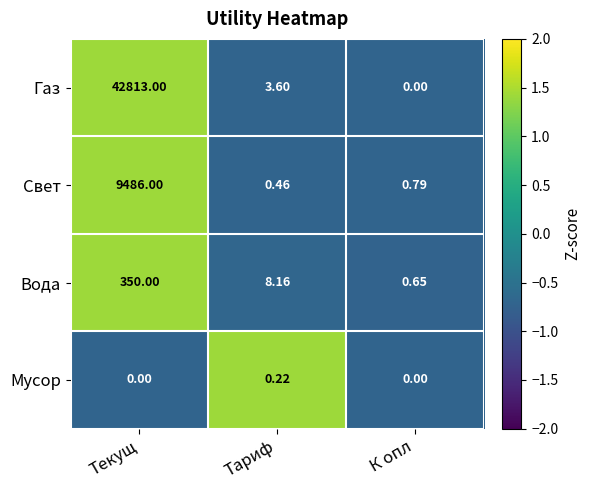

Rank the series by their maximum value, from highest to lowest.

Газ, Свет, Вода, Мусор